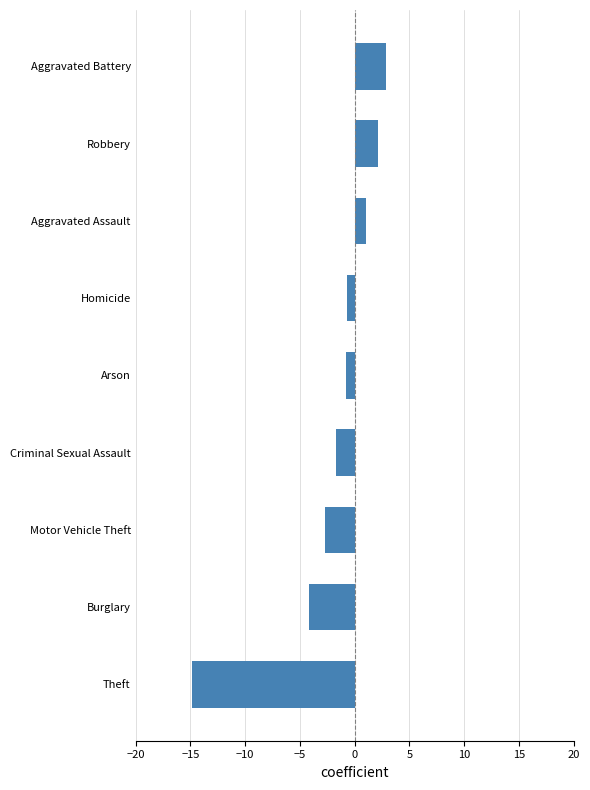

Reading bottom to top, extract all data points from this chart.

Theft=-14.8	Burglary=-4.2	Motor Vehicle Theft=-2.7	Criminal Sexual Assault=-1.7	Arson=-0.8	Homicide=-0.7	Aggravated Assault=1.0	Robbery=2.2	Aggravated Battery=2.8